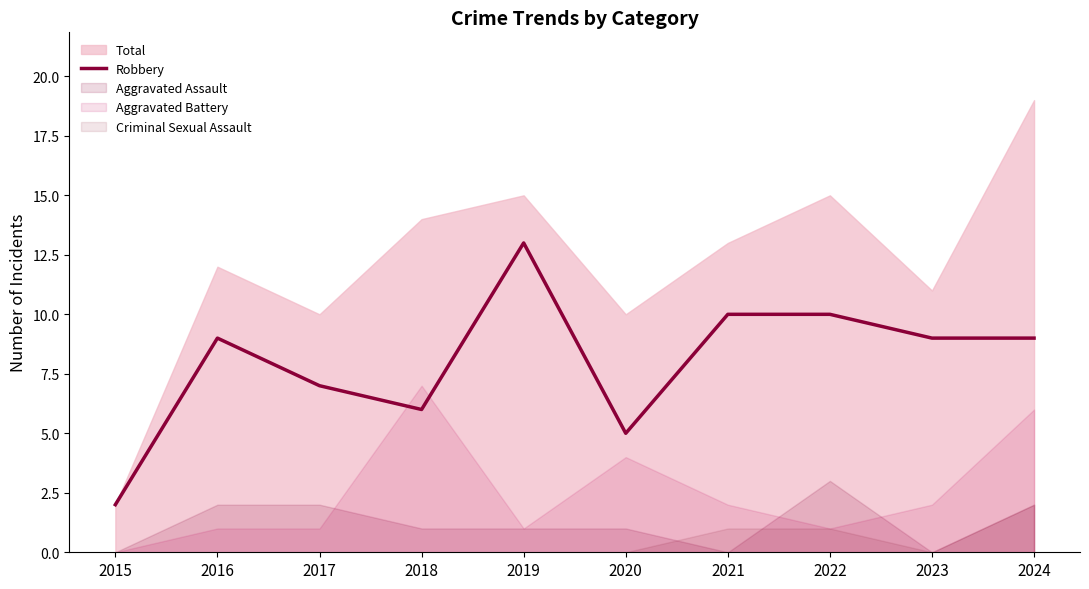

What is the value of the 7th point from the left?

10